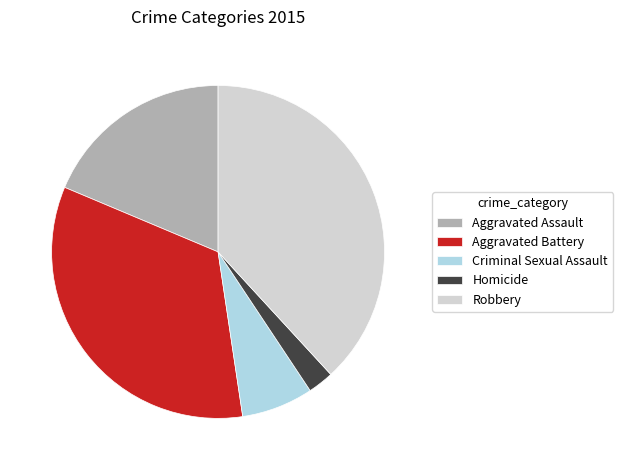

Is it true that Criminal Sexual Assault is 1% of the pie?

False